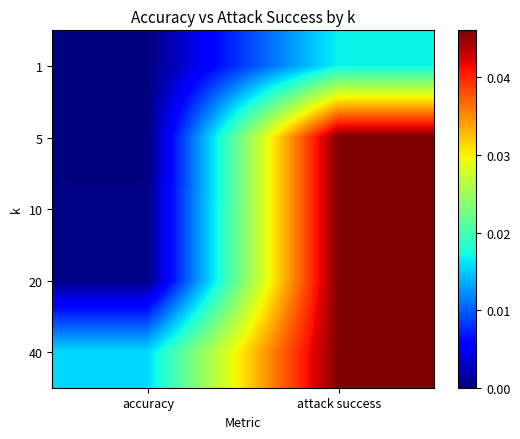

What is the total value across all series at attack success?

0.2